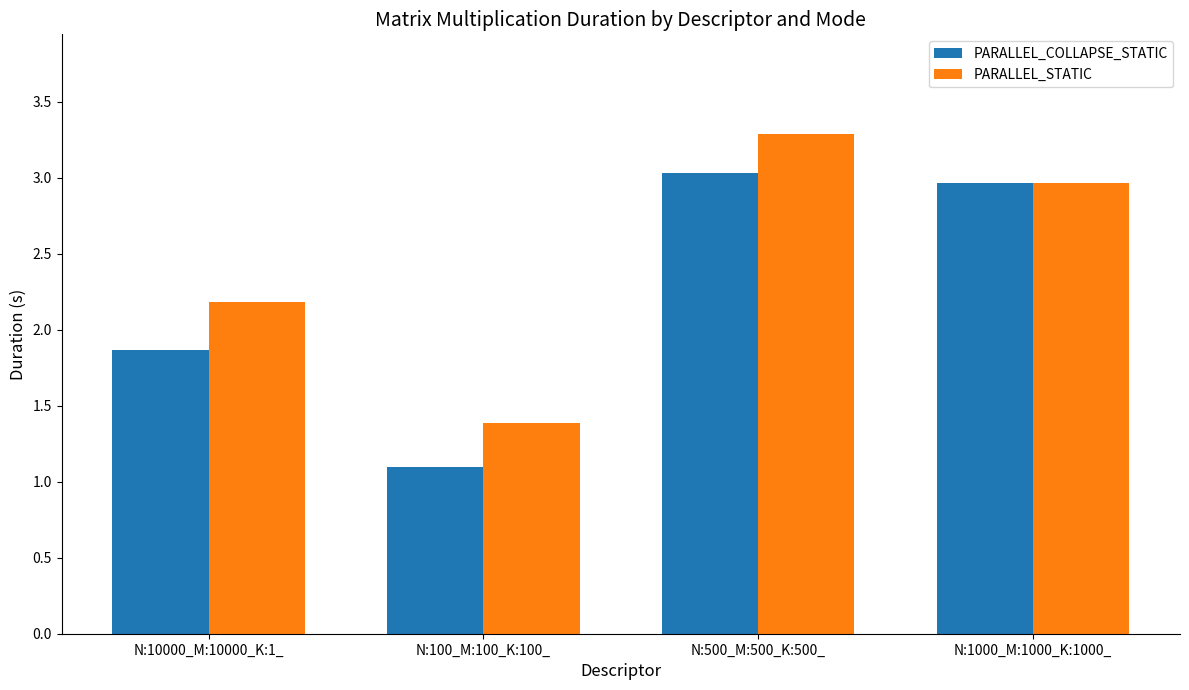

How many groups of bars are there?

4